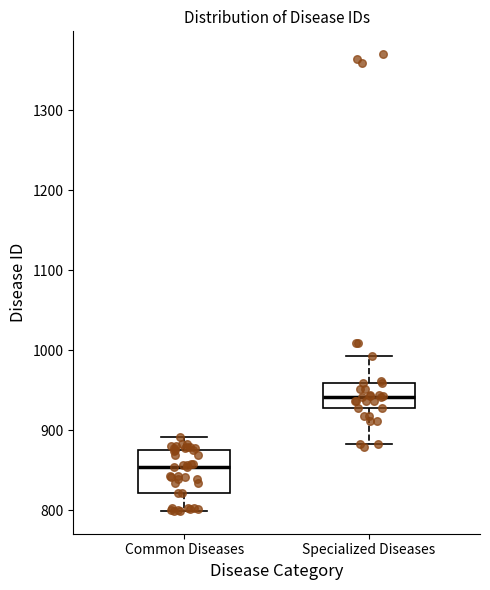

Where is the upper edge of the box for Specialized Diseases on the y-axis? The values are not printed on the chart, so give them approximately, as read against the axis.

960